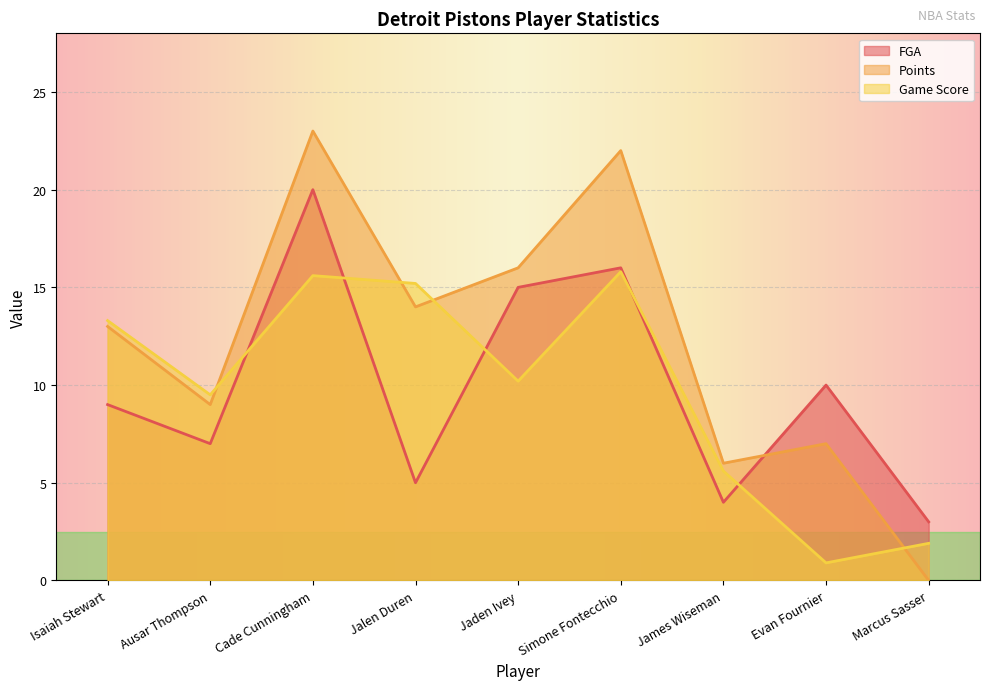

How many data points in Game Score are less than 10?

4